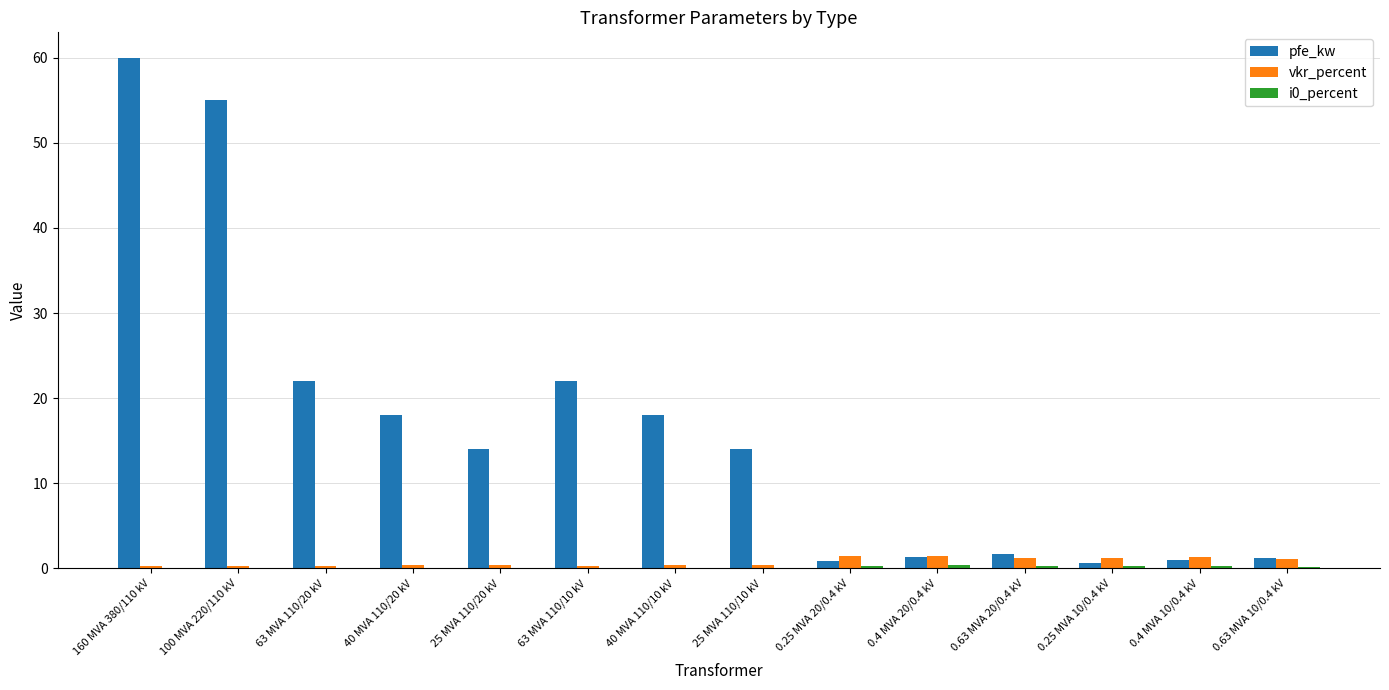

What is the sum of all pfe_kw values?

229.5